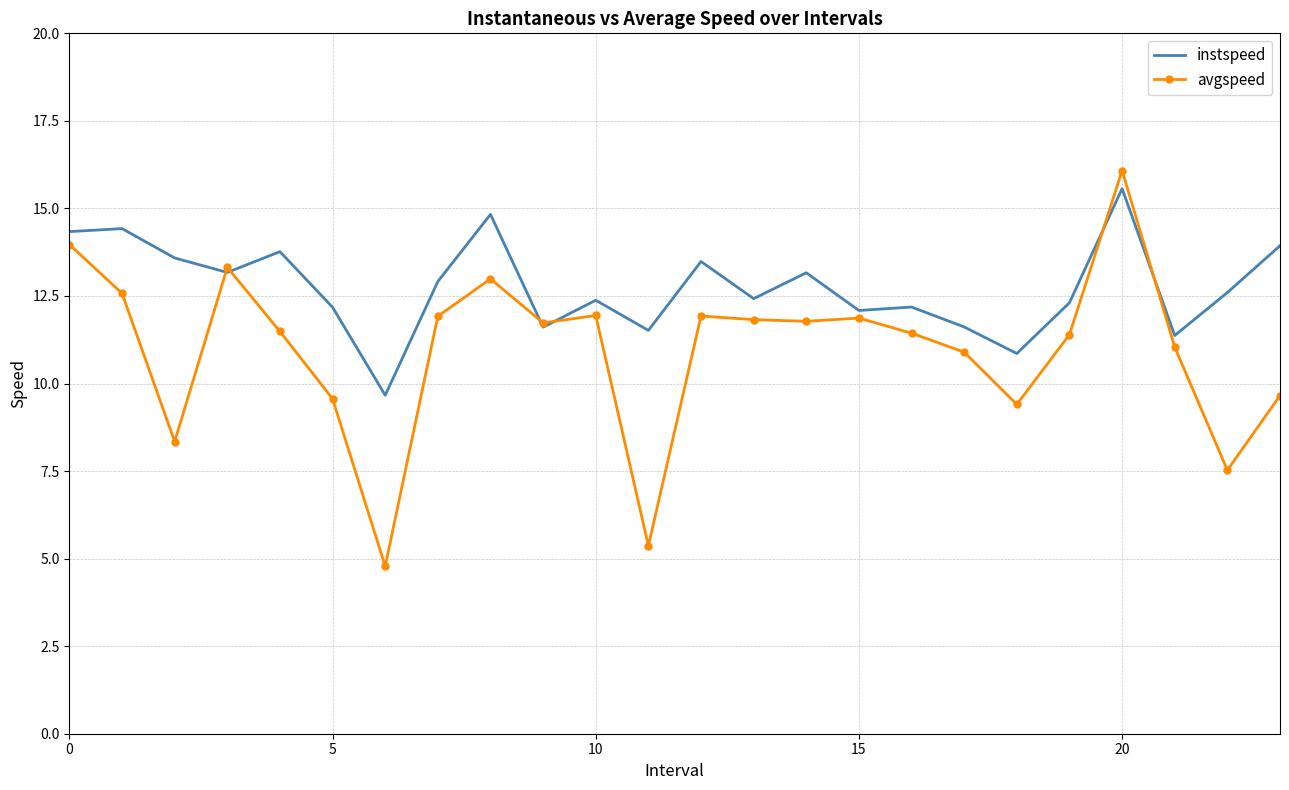

Rank the series by their average value, from lowest to highest.

avgspeed, instspeed